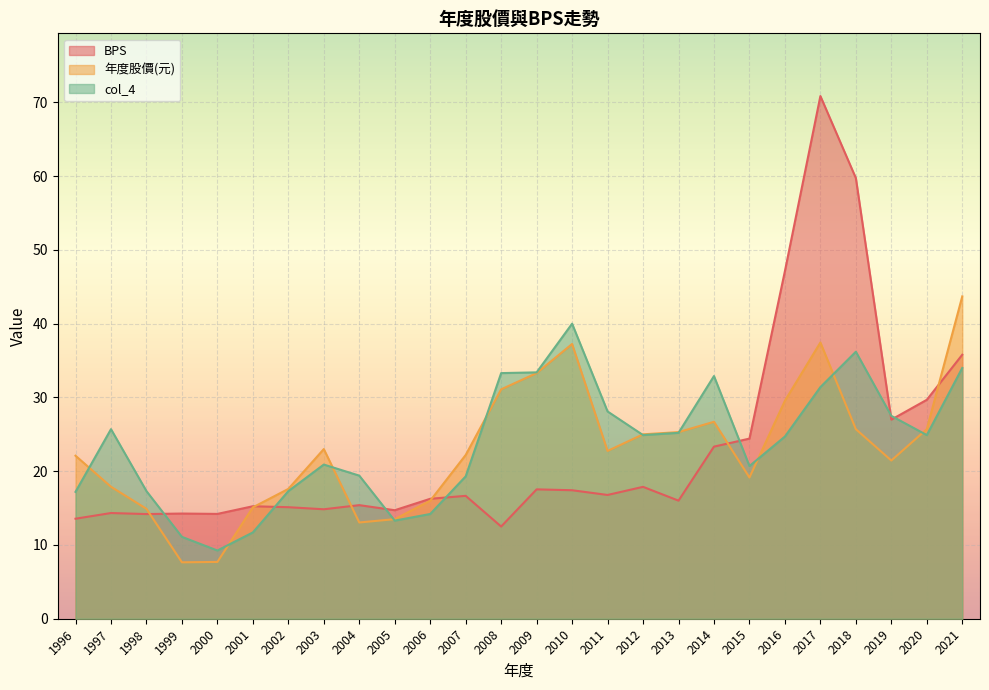

What is the approximate value of BPS at 2018?

59.7